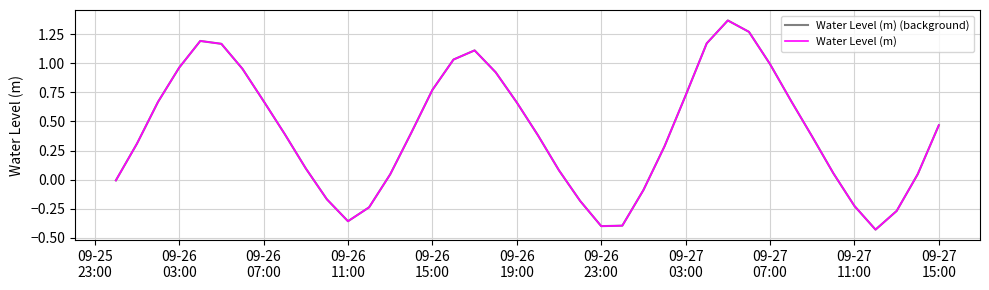

Is this an area chart (filled region under the line)?

No